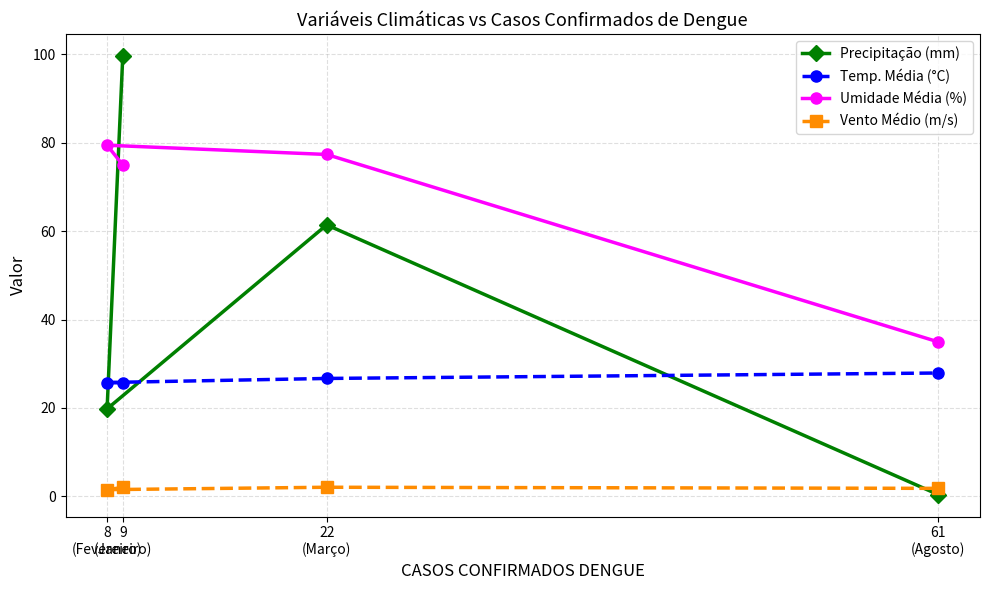

What is the total value across all series at 22
(Março)?

167.5